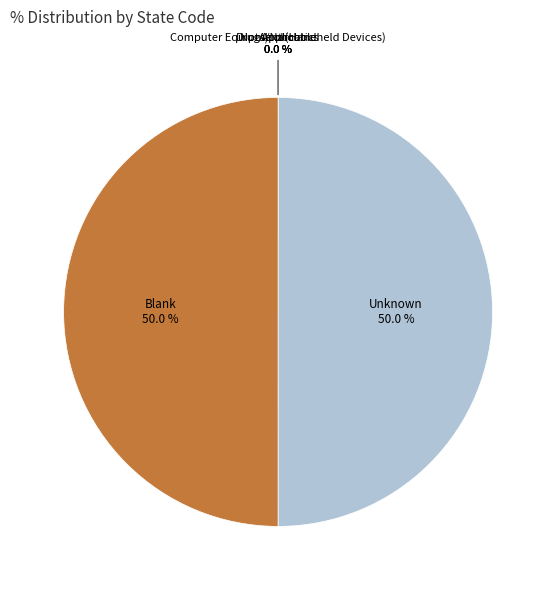

What portion of the pie excludes Unknown?

50.0%